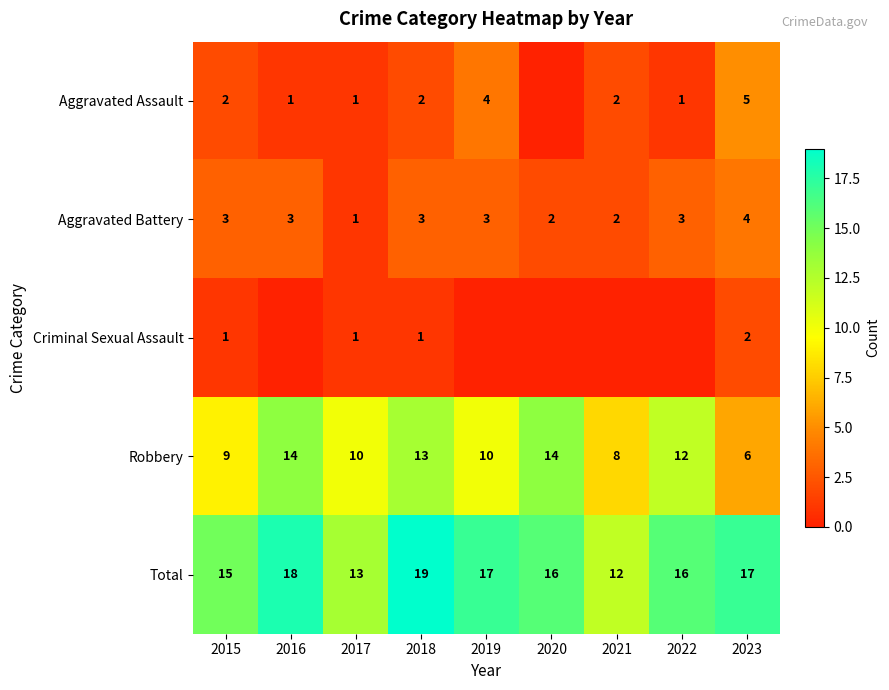

True or false: Aggravated Battery has a value of 5 at 2022.

False